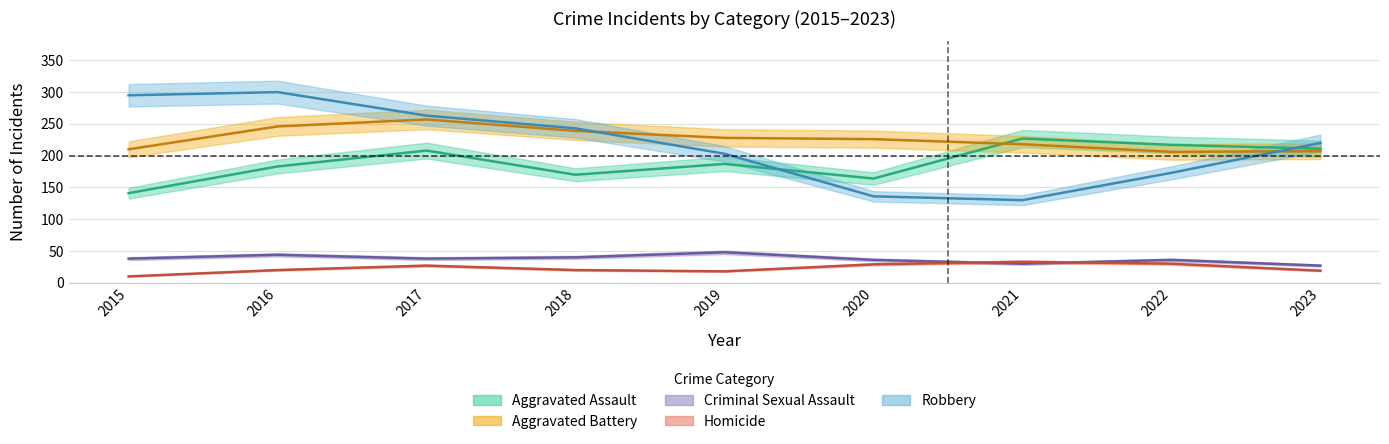

Is it true that Aggravated Assault equals 164 at 2020?

True